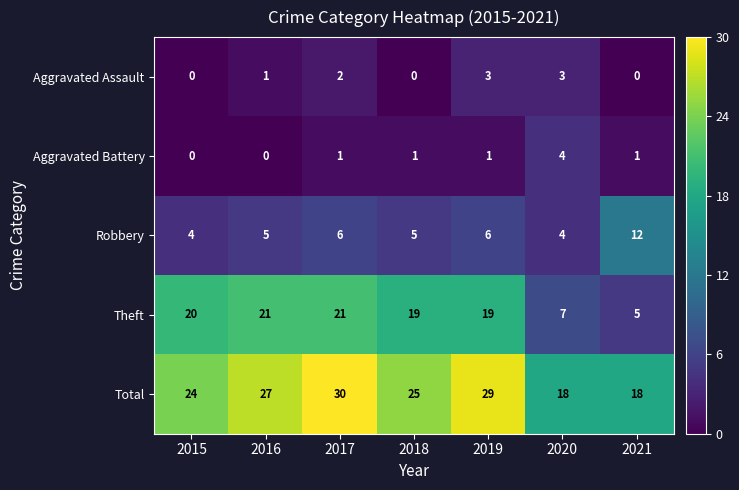

What is the minimum value for Robbery?

4